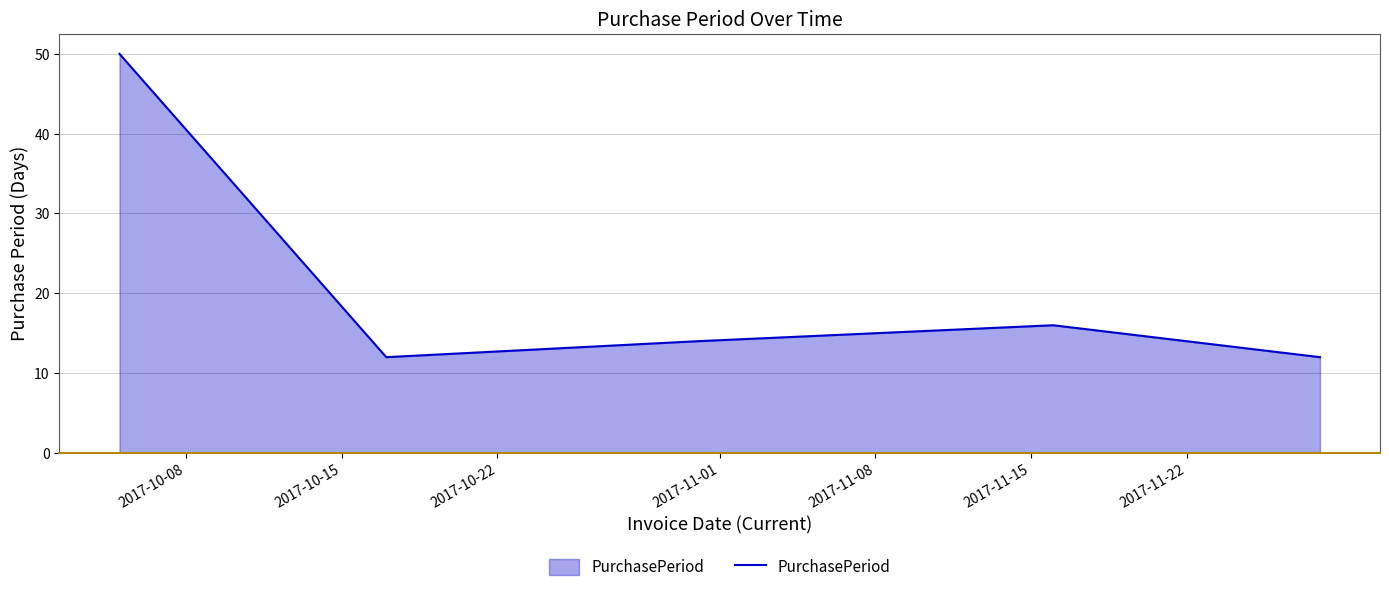

What is the sum of all values?

104